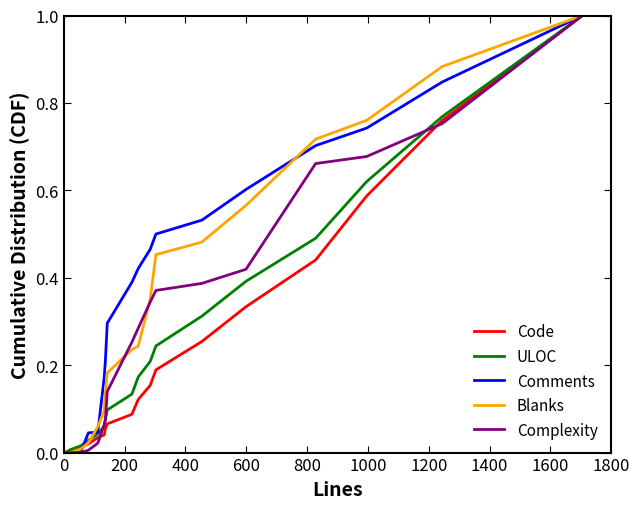

What is the maximum value shown in the chart?

1.0